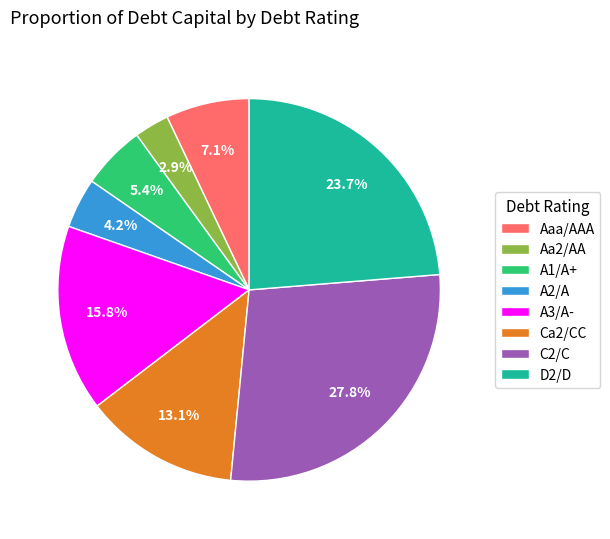

What percentage is the Aa2/AA slice, to the nearest percent?

3%